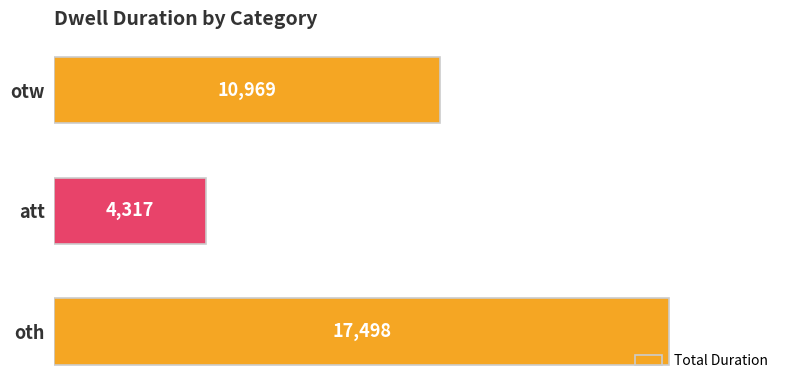

Are the bars horizontal?

Yes